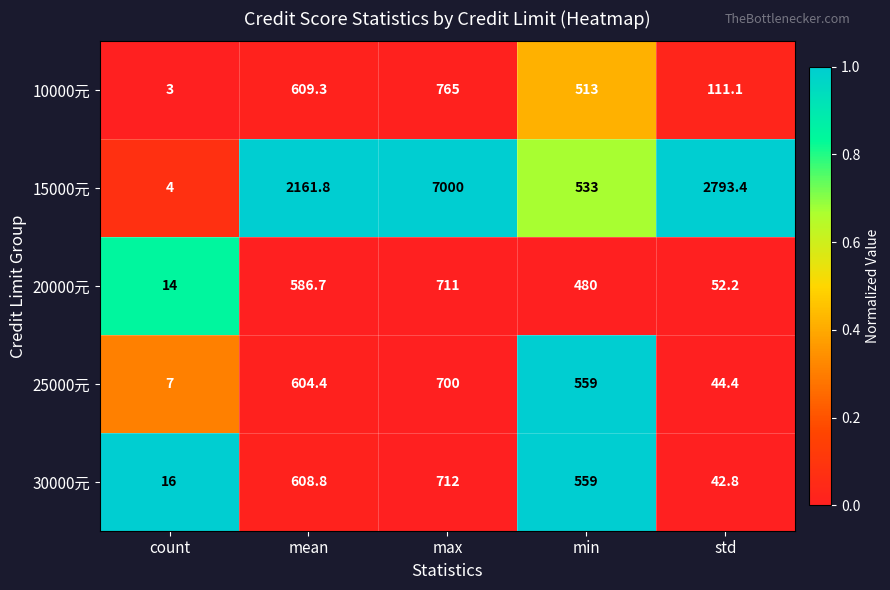

The 30000元 series shows 16.0 at count. True or false?

True